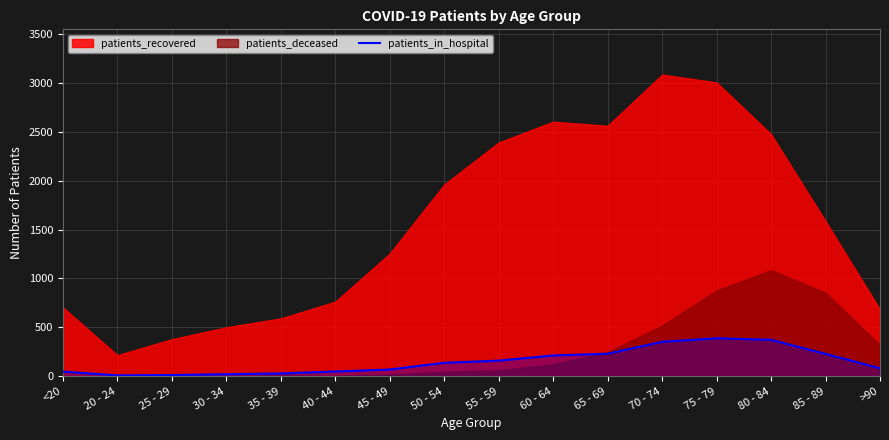

The chart shows a value of 137 at 50 - 54. True or false?

True